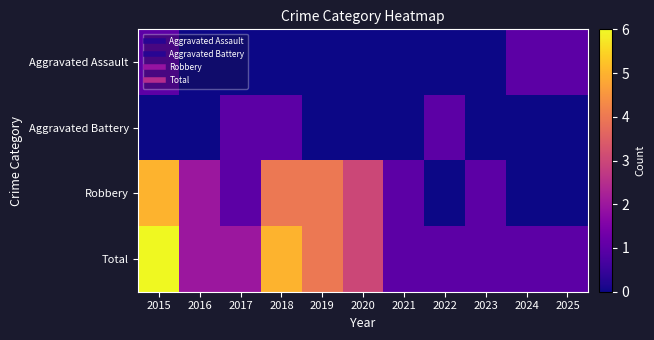

Reading right to left, list all the values displayed in this chart.

Aggravated Assault: 2025=1	2024=1	2023=0	2022=0	2021=0	2020=0	2019=0	2018=0	2017=0	2016=0	2015=1
Aggravated Battery: 2025=0	2024=0	2023=0	2022=1	2021=0	2020=0	2019=0	2018=1	2017=1	2016=0	2015=0
Robbery: 2025=0	2024=0	2023=1	2022=0	2021=1	2020=3	2019=4	2018=4	2017=1	2016=2	2015=5
Total: 2025=1	2024=1	2023=1	2022=1	2021=1	2020=3	2019=4	2018=5	2017=2	2016=2	2015=6